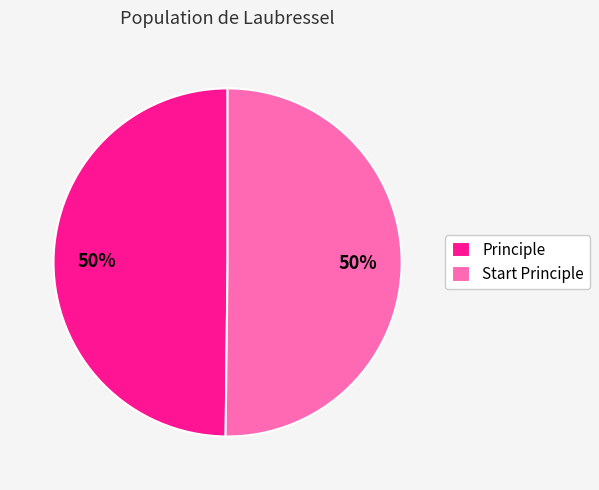

The Principle slice represents 50% of the pie. True or false?

True